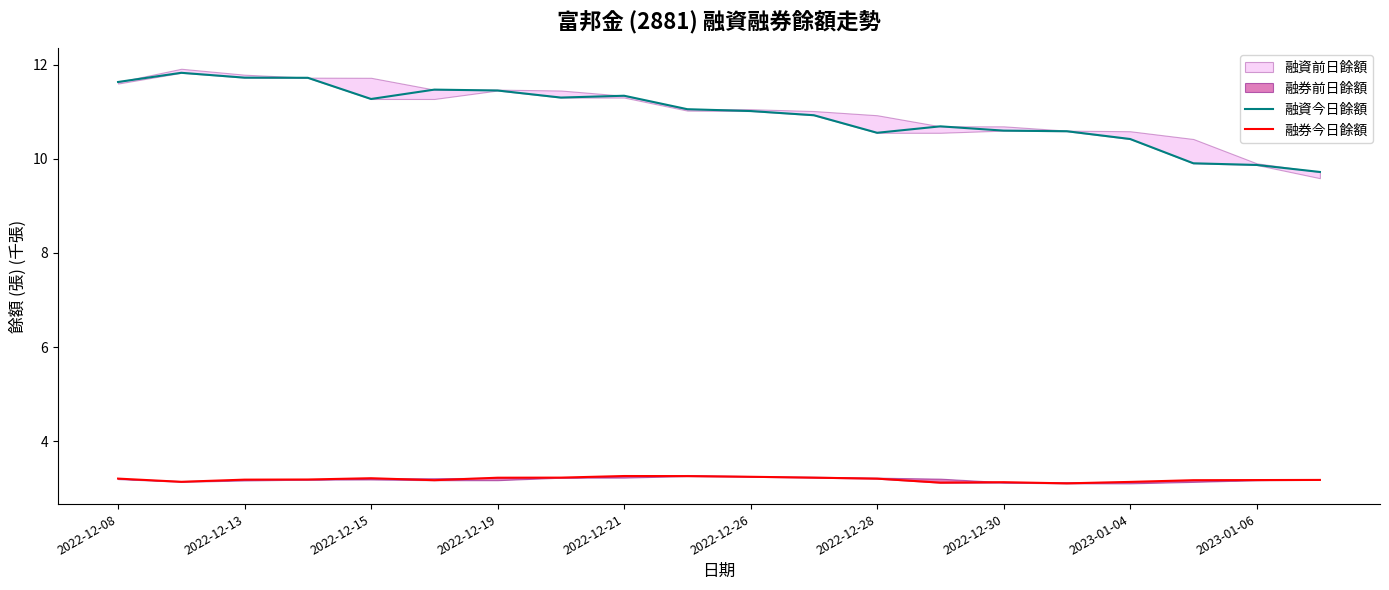

Rank the series at 13 from highest to lowest value.

融資今日餘額, 融券今日餘額